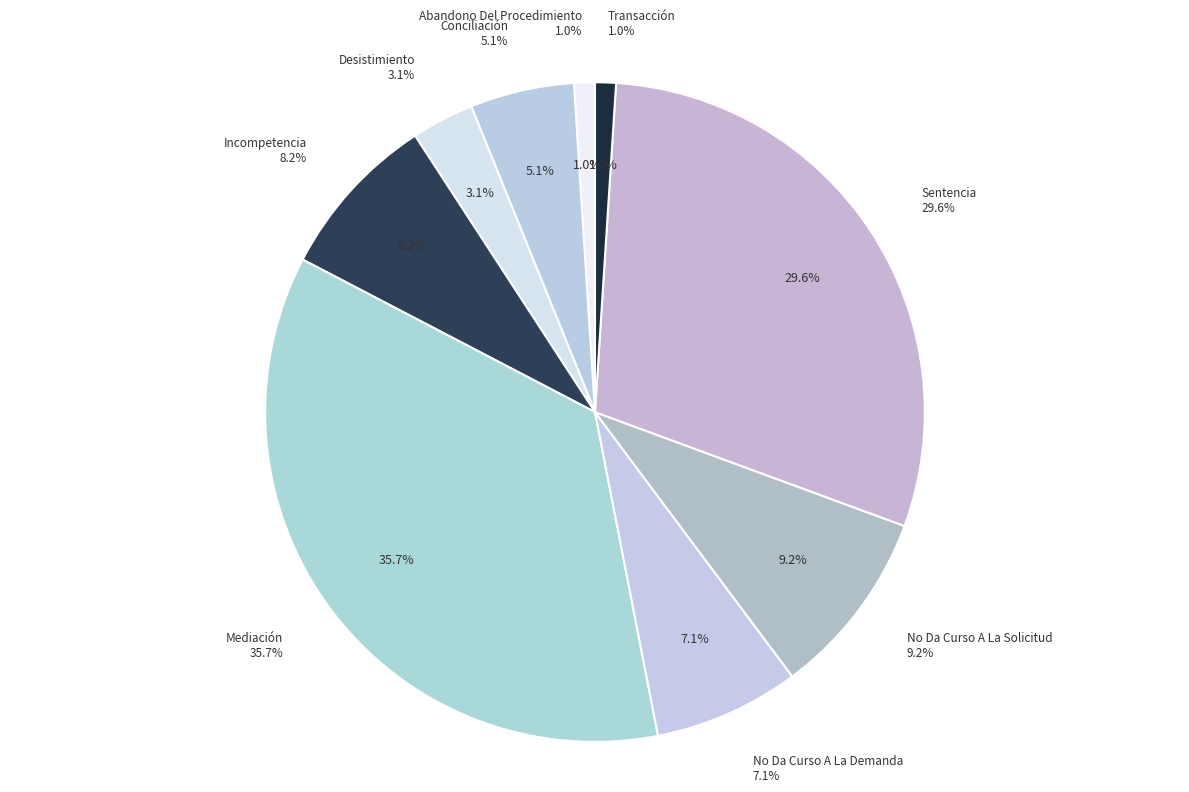

Is there any slice that represents more than half of the pie?

No